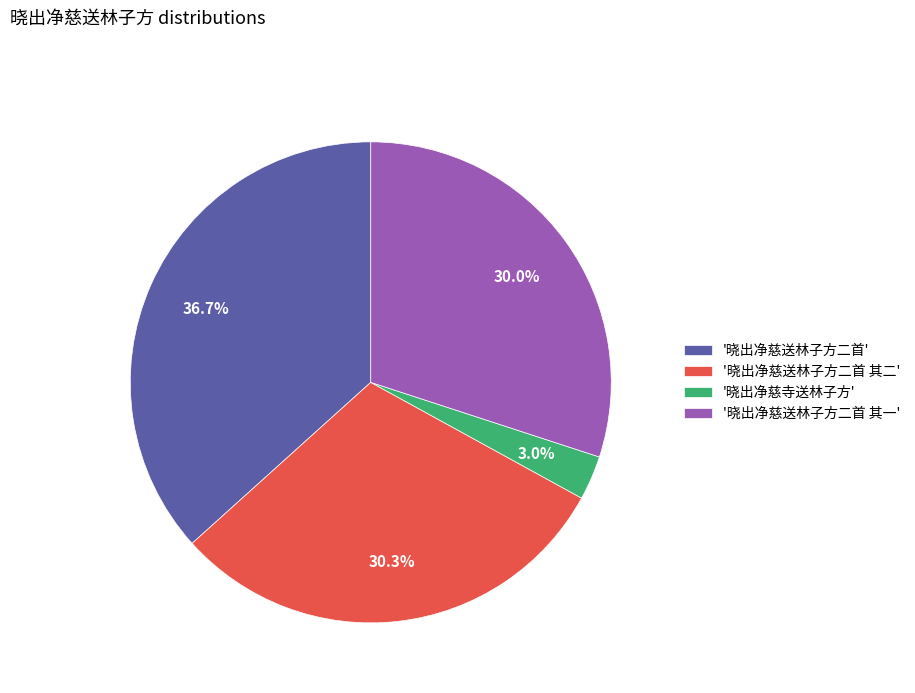

Is there any slice that represents more than half of the pie?

No